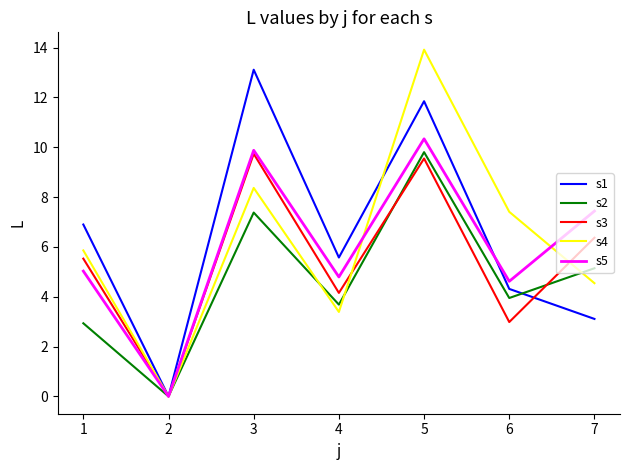

How many values in the s4 series are below 5?

3